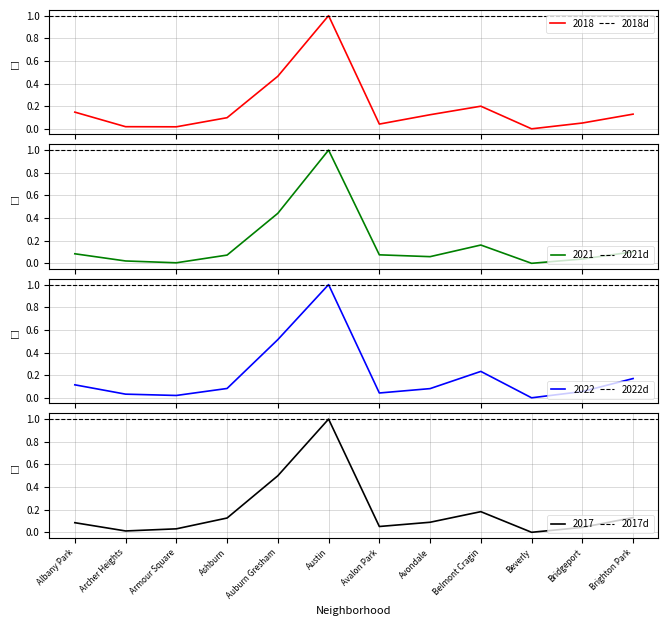

Does the chart have visible grid lines?

Yes